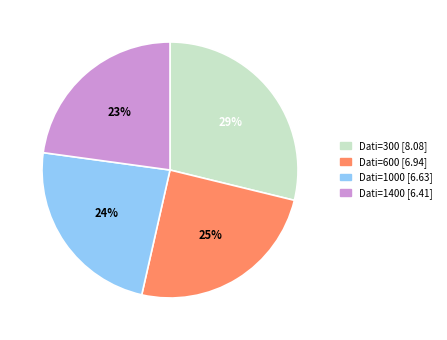

How many slices are in this pie chart?

4